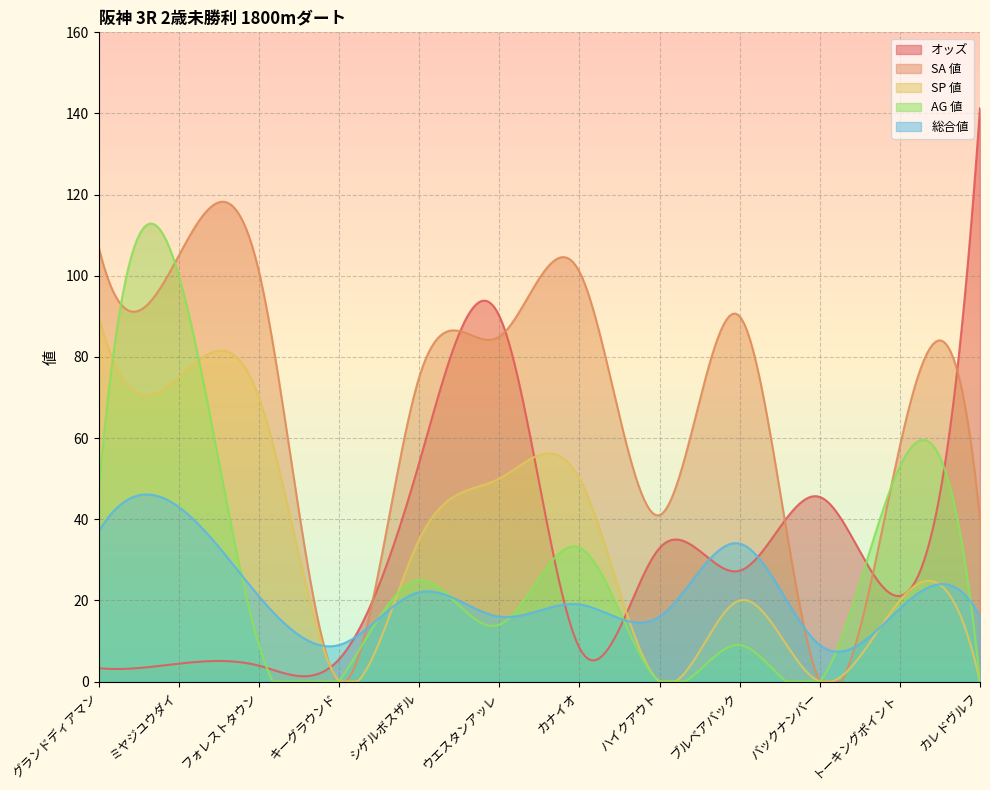

How many data points does each series have?

12